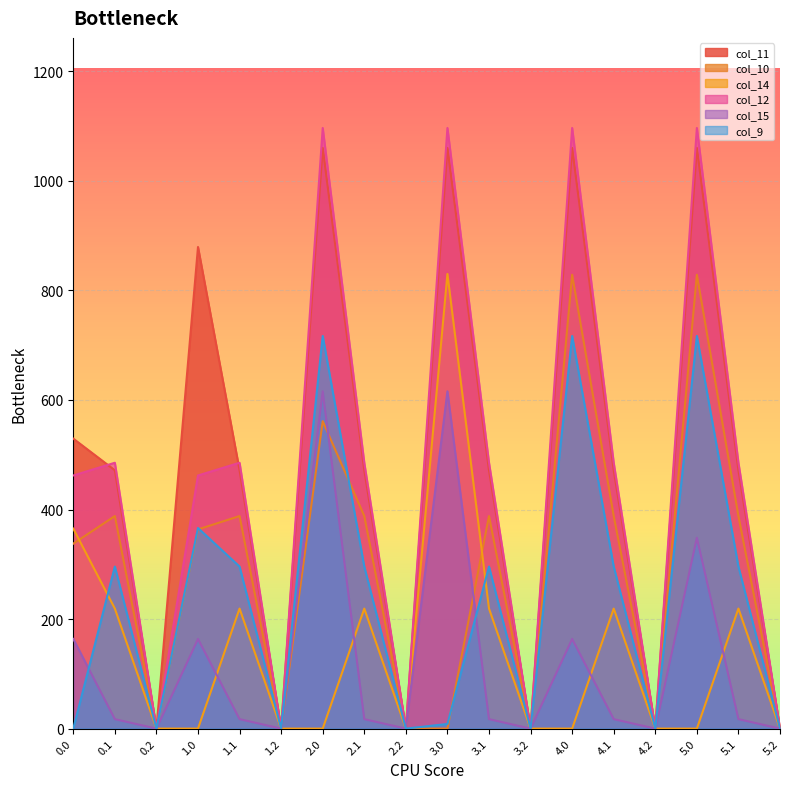

What is the sum of the col_12 values at 0.0 and 1.2?

462.2